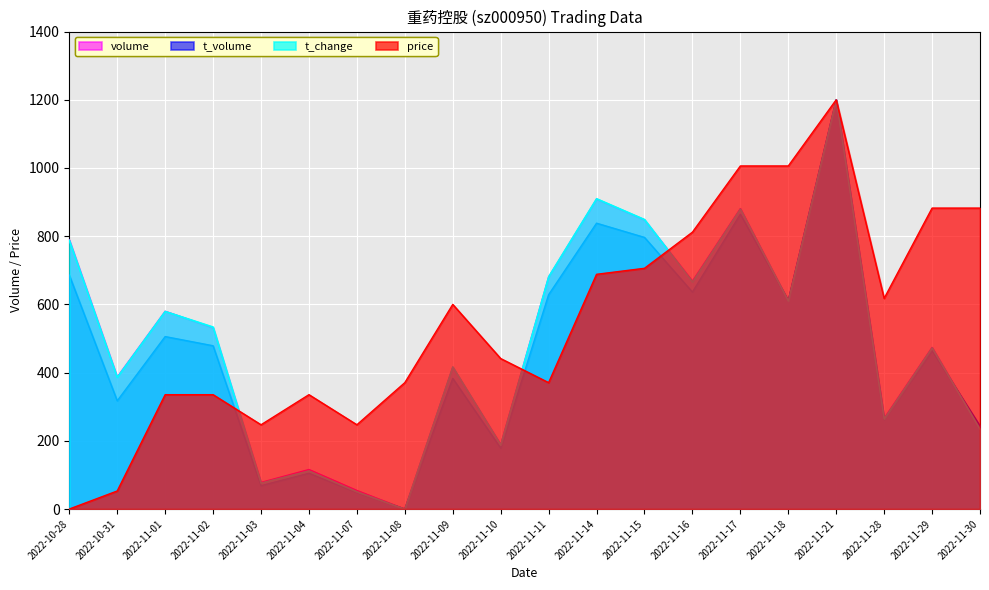

After their last crossing, which series has the higher values: volume or price?

price